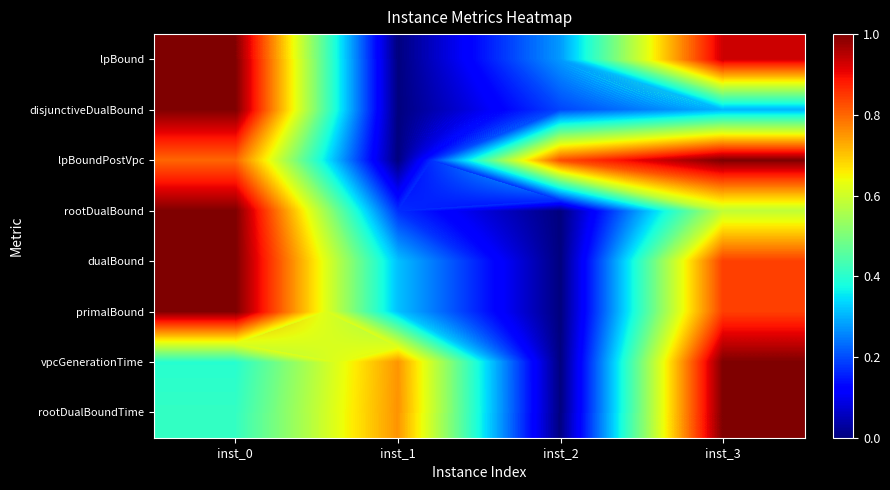

What is the difference between the maximum and second lowest values in the rootDualBoundTime series?

0.6